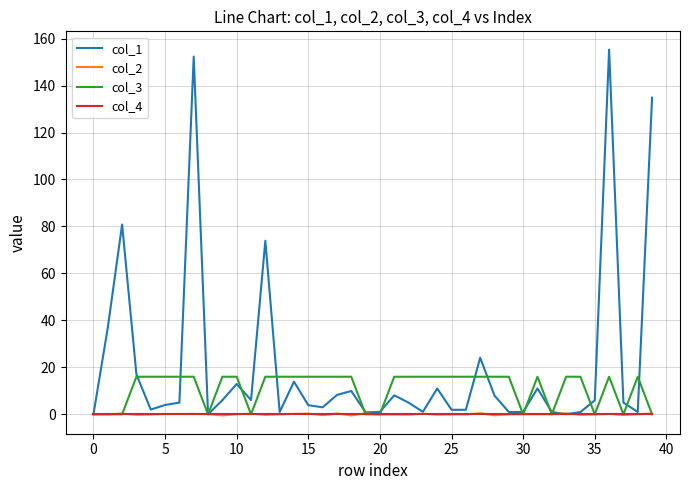

Which series has the largest total across all categories?

col_1